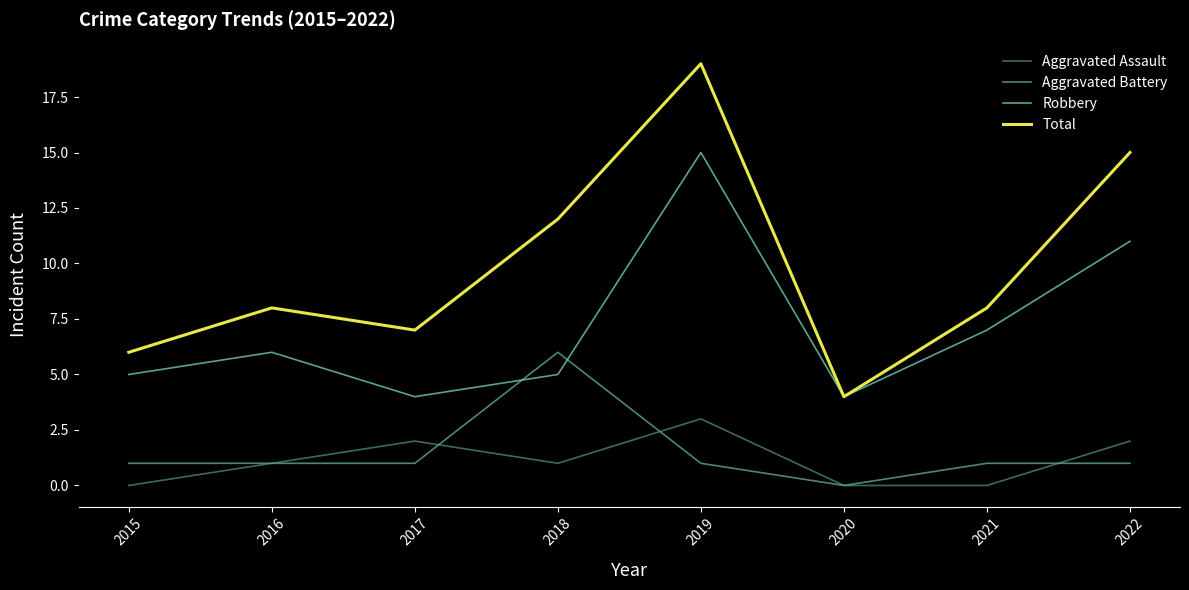

Reading right to left, extract all data points from this chart.

Aggravated Assault: 2	0	0	3	1	2	1	0
Aggravated Battery: 1	1	0	1	6	1	1	1
Robbery: 11	7	4	15	5	4	6	5
Total: 15	8	4	19	12	7	8	6